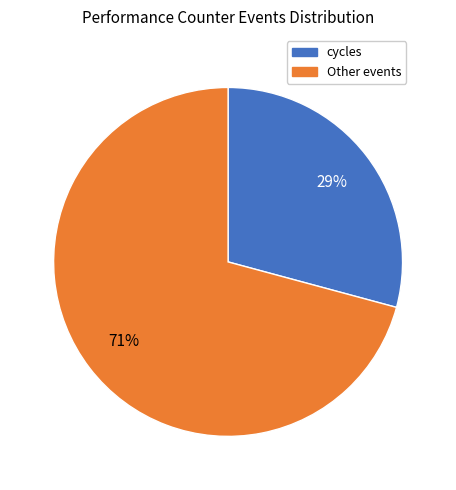

Do cycles and Other events together represent more than half of the pie?

Yes